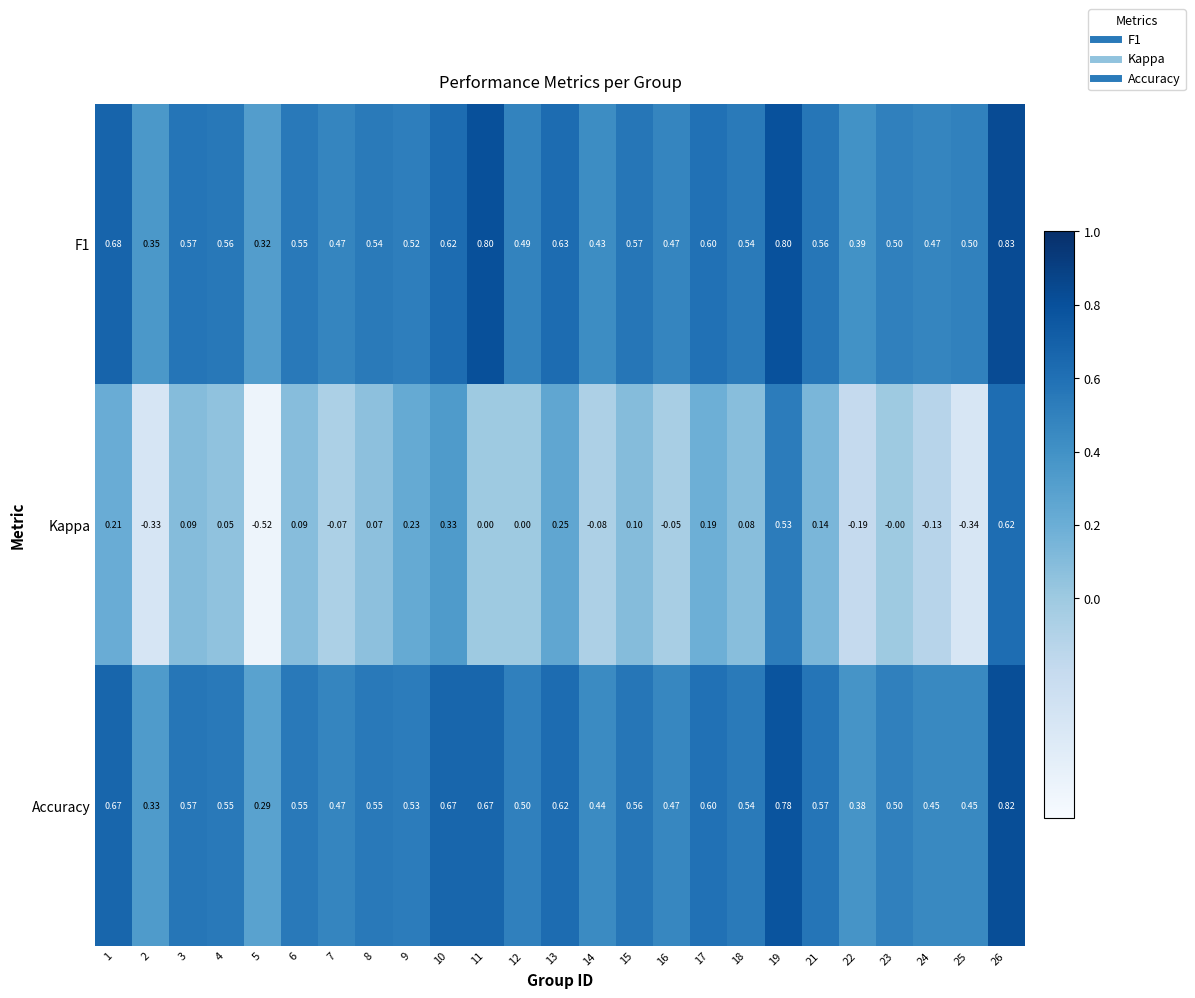

Which series has the widest spread of values?

Kappa